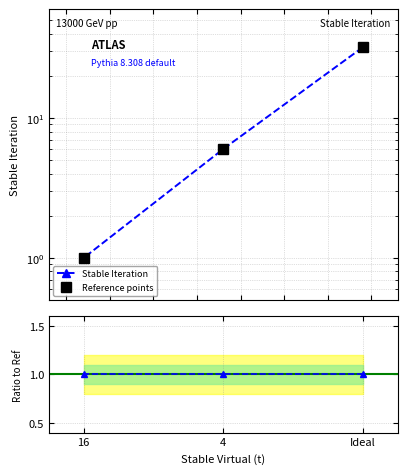

Reading left to right, extract all data points from this chart.

Stable Iteration: Ideal=32	4=6	16=1
Reference points: Ideal=32	4=6	16=1
Ratio to Ref: Ideal=1	4=1	16=1